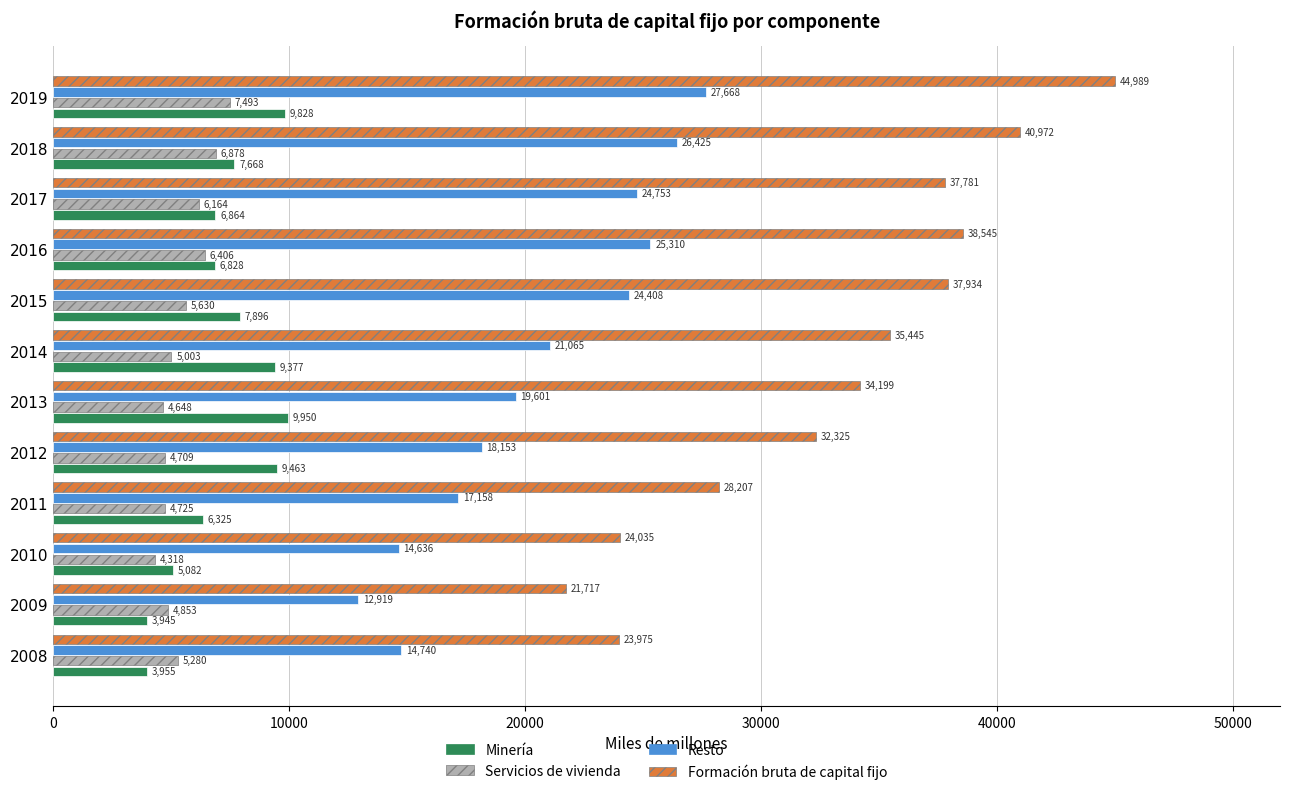

What is the minimum value shown in the chart?

3945